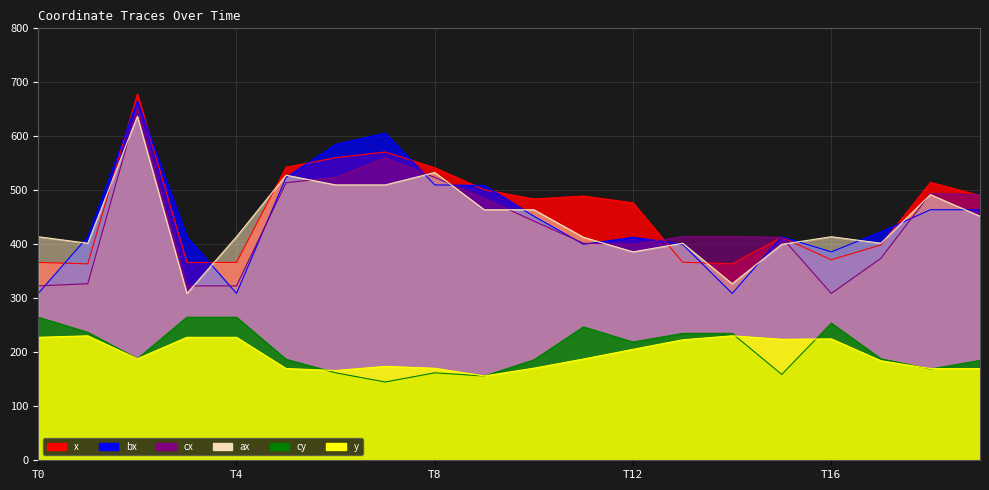

Reading left to right, list all the values displayed in this chart.

x: 366.4	363.8	678.5	366.4	366.4	542.8	560.5	571.0	541.8	501.1	483.9	489.4	476.8	366.8	363.8	413.2	371.3	398.8	514.7	490.3
y: 227.8	230.5	188.0	227.8	227.8	169.9	166.2	173.9	170.4	156.2	170.6	187.6	205.5	223.2	230.5	224.1	224.8	184.3	169.8	169.8
bx: 309.0	414.0	665.0	414.0	309.0	524.0	585.0	606.0	510.0	509.0	452.0	400.0	413.0	400.0	309.0	414.0	386.0	423.0	464.0	464.0
cx: 323.0	327.0	653.0	323.0	323.0	514.0	524.0	560.0	524.0	485.0	443.0	402.0	400.0	414.0	414.0	413.0	309.0	374.0	494.0	492.0
cy: 265.0	237.0	188.0	265.0	265.0	187.0	162.0	145.0	162.0	156.0	186.0	247.0	219.0	235.0	235.0	159.0	254.0	188.0	169.0	185.0
ax: 414.0	402.0	637.0	309.0	414.0	528.0	510.0	510.0	533.0	464.0	464.0	413.0	386.0	402.0	327.0	400.0	414.0	402.0	492.0	452.0